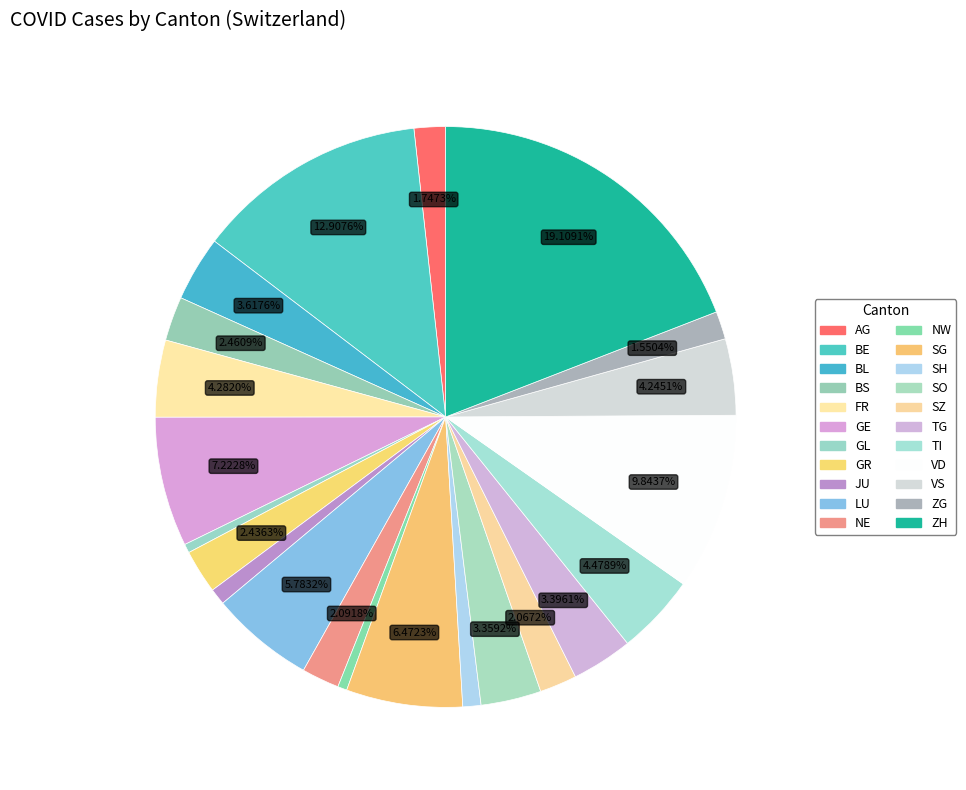

What portion of the pie excludes GL?

99.5%